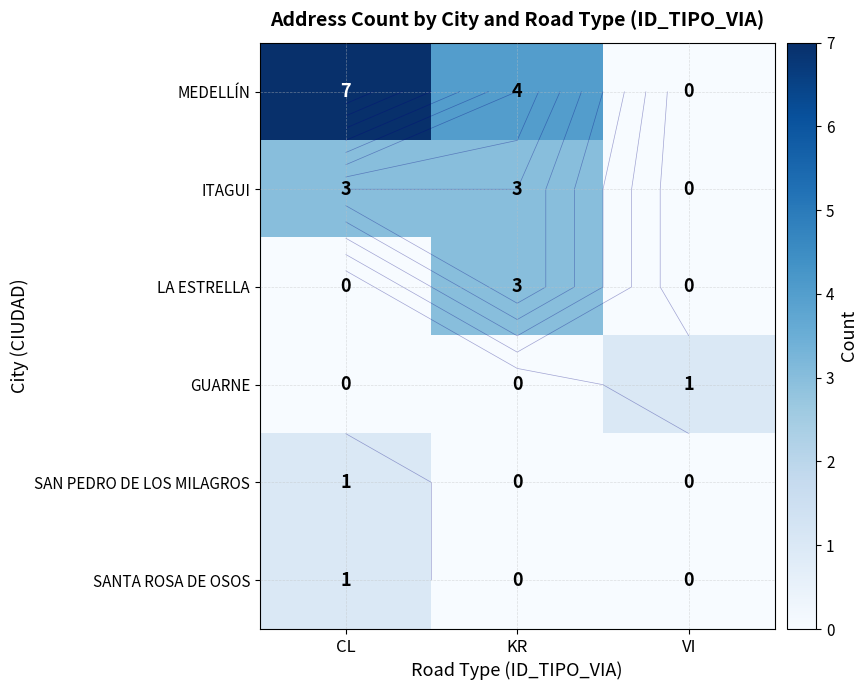

What is the sum of all SANTA ROSA DE OSOS values?

1